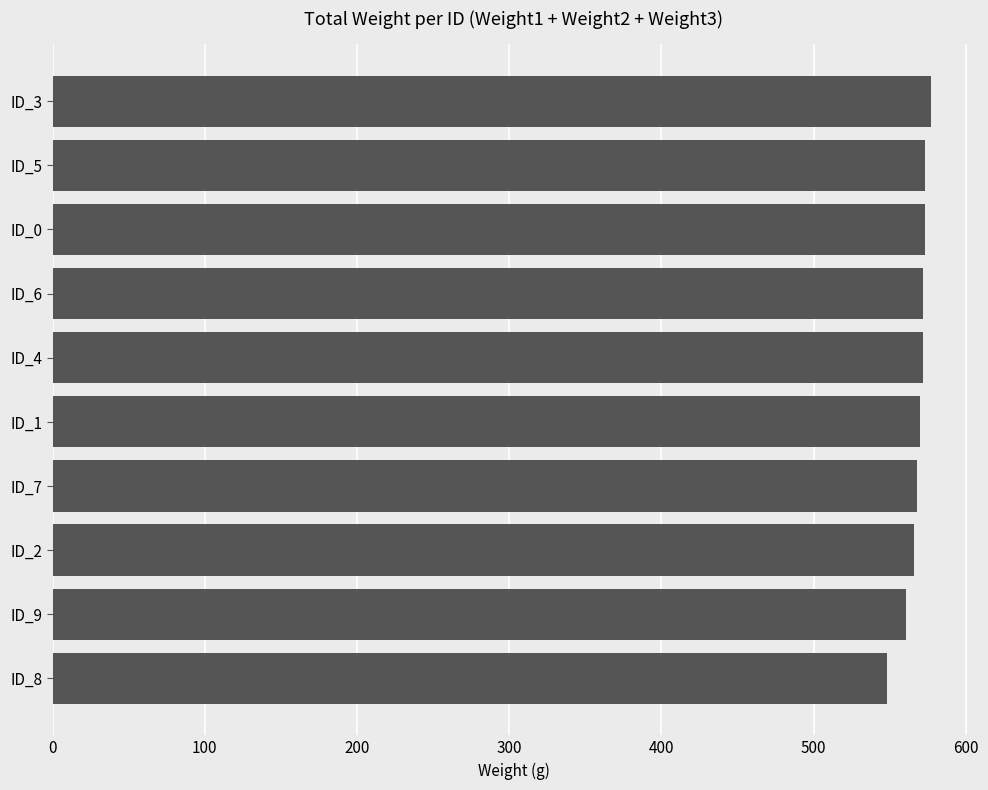

Is it true that the value at ID_3 is 577?

True